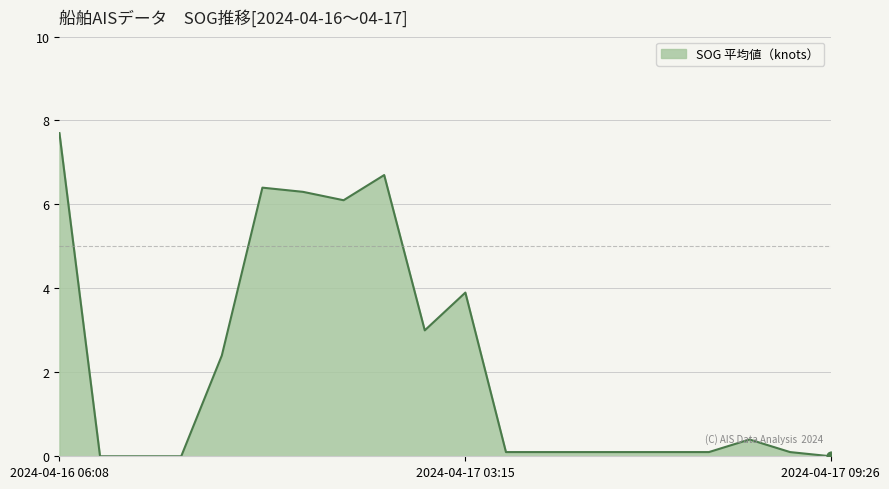

Is this an area chart (filled region under the line)?

Yes